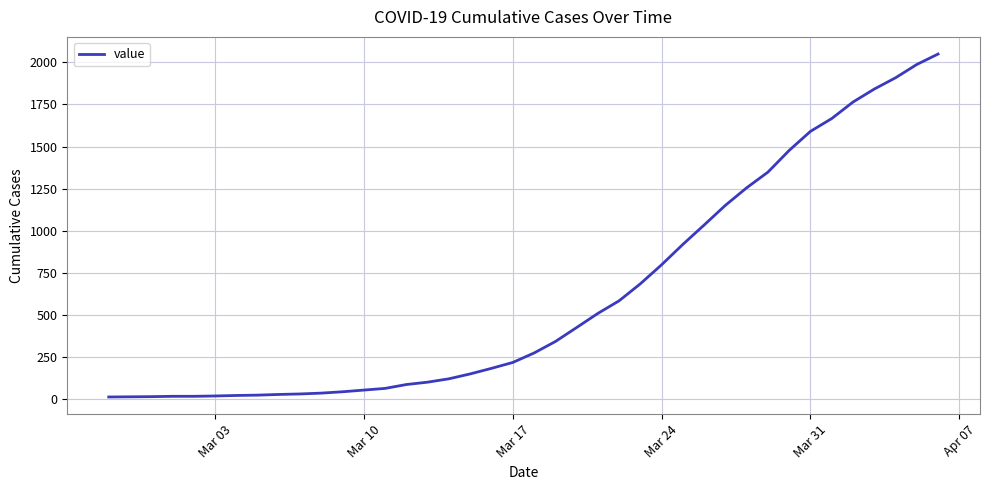

What is the maximum value shown in the chart?

2049